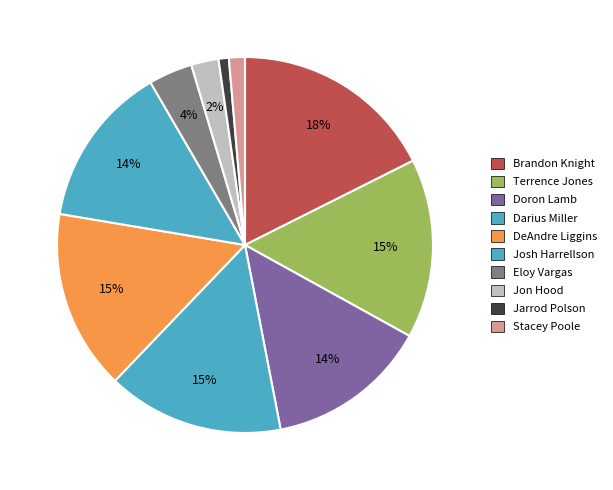

The Doron Lamb slice represents 14% of the pie. True or false?

True